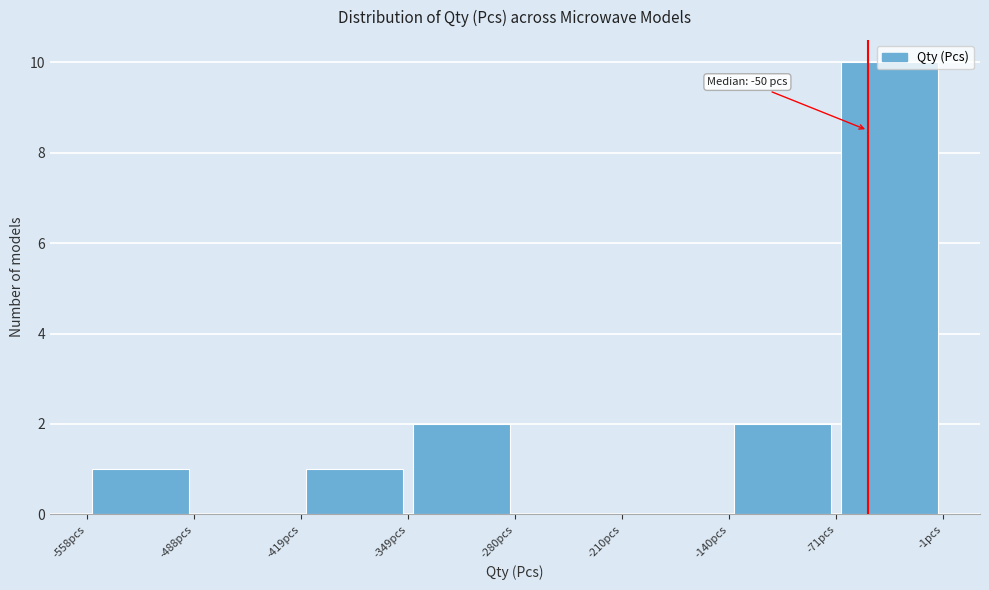

Which range on the x-axis has the tallest bar?

-70 to 0